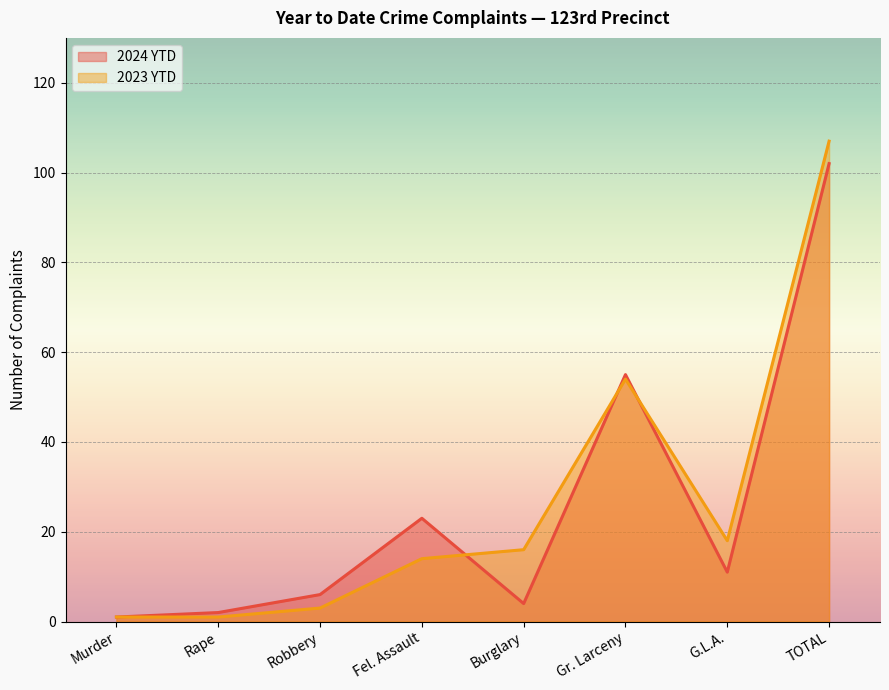

What is the total value across all series at TOTAL?

209